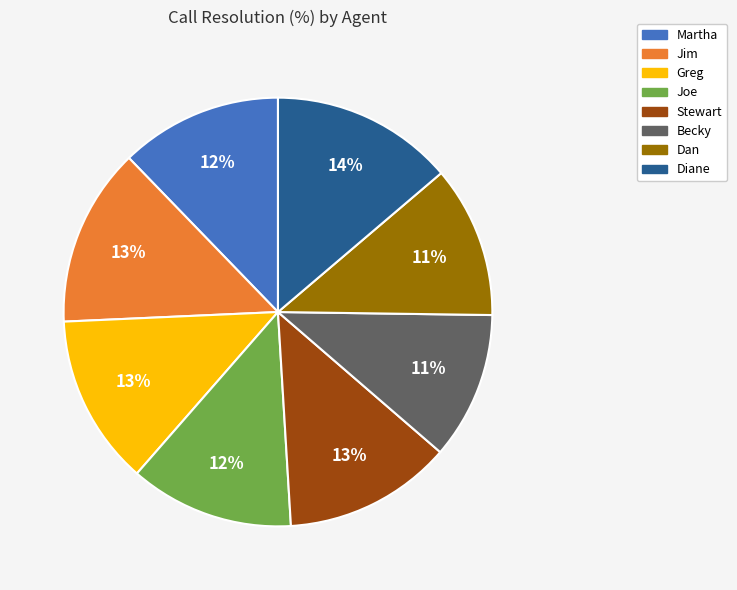

Which has a higher value, Dan or Jim?

Jim